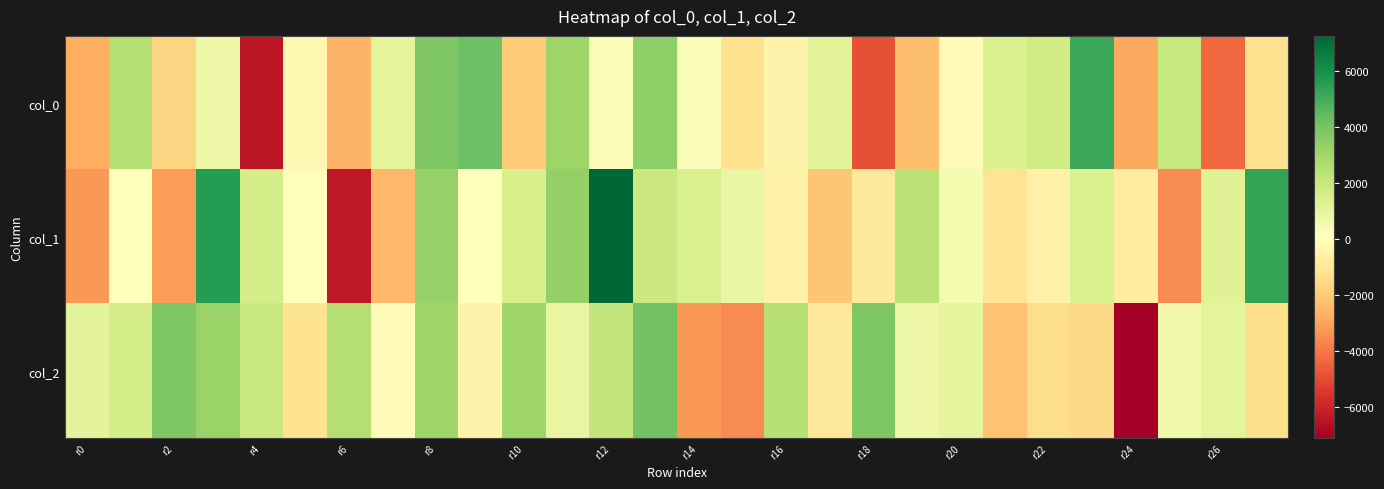

Which label corresponds to the smallest value in the chart?

r24